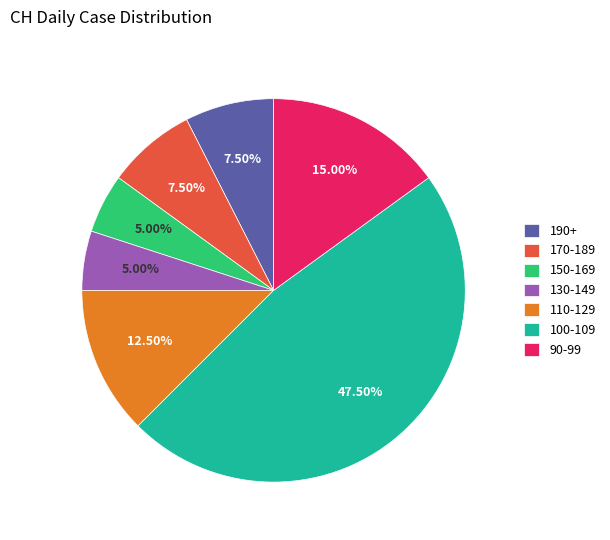

Combined, do 130-149 and 110-129 account for over 50%?

No